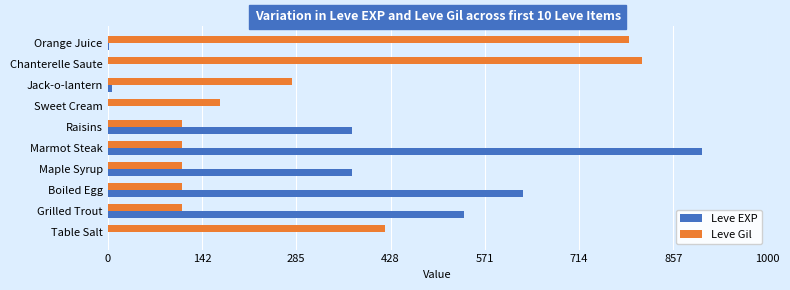

What are all the series names shown in the legend?

Leve EXP, Leve Gil